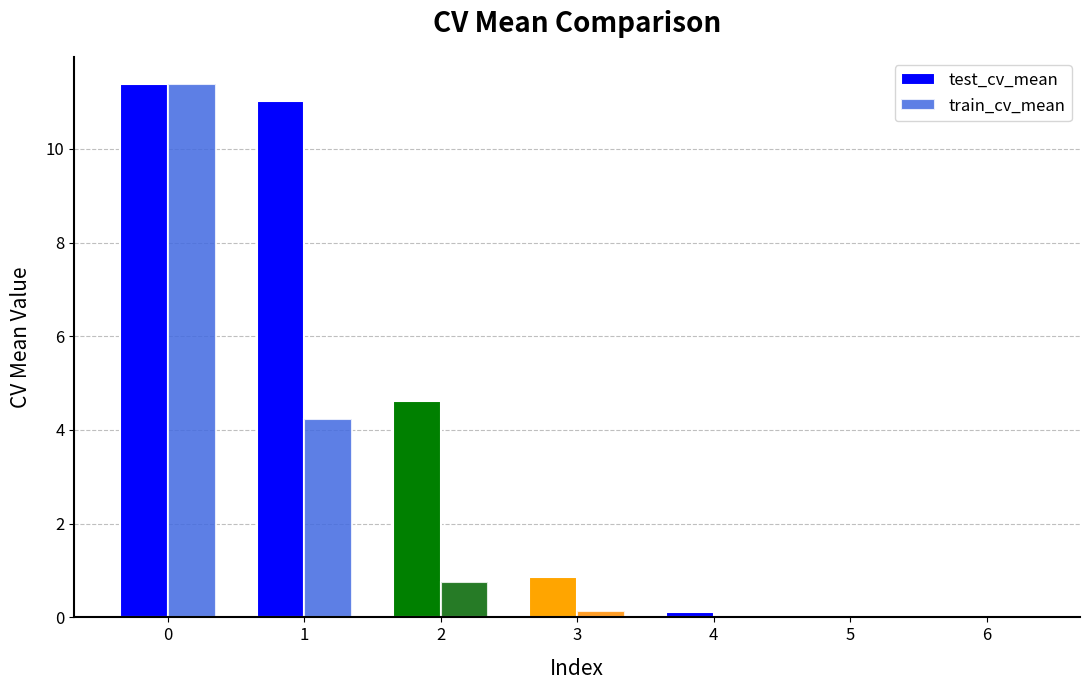

What is the total value across all series at 2?

5.4